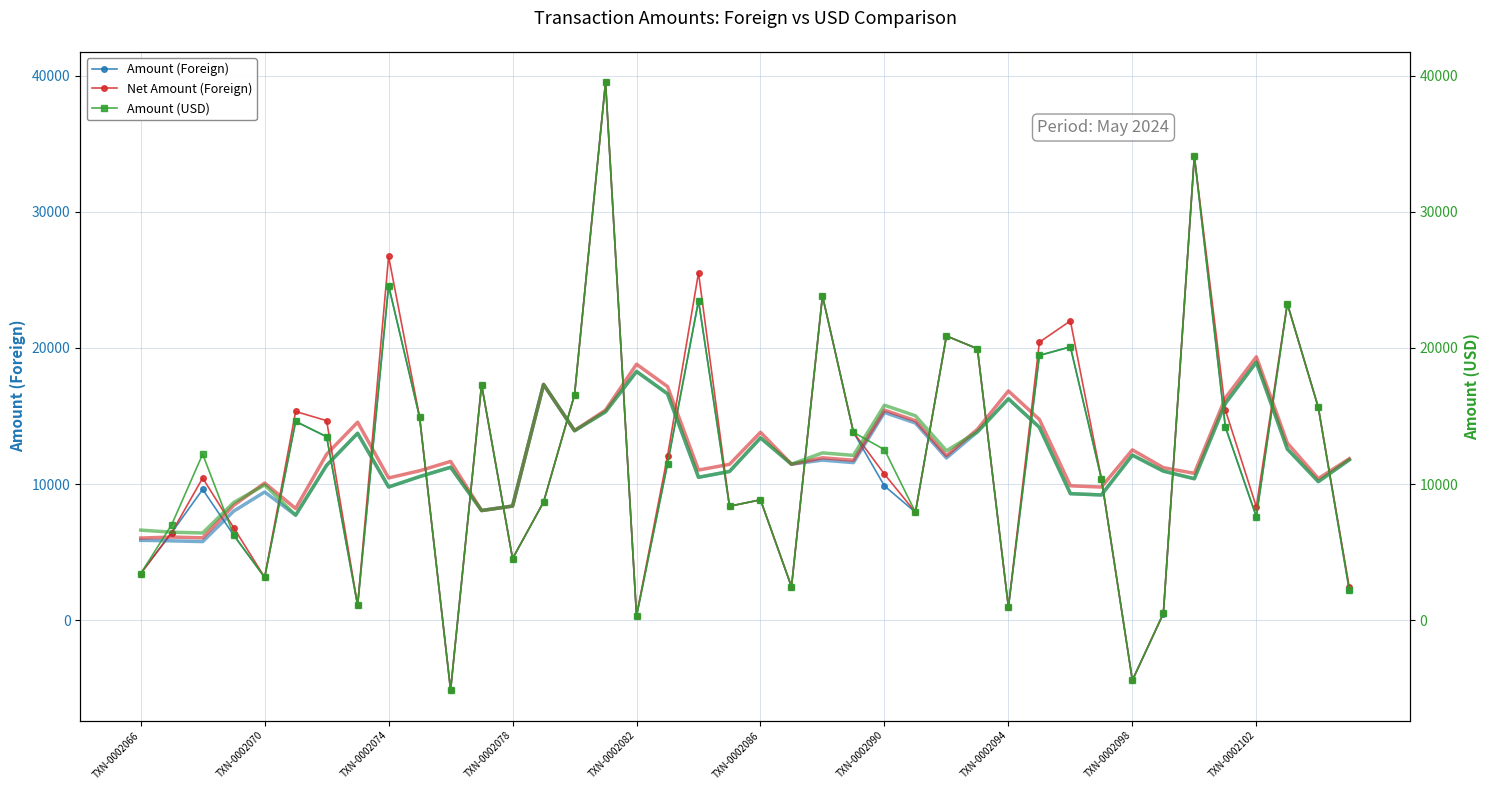

True or false: Net Amount (Foreign) has more than 1 interior local peaks.

True